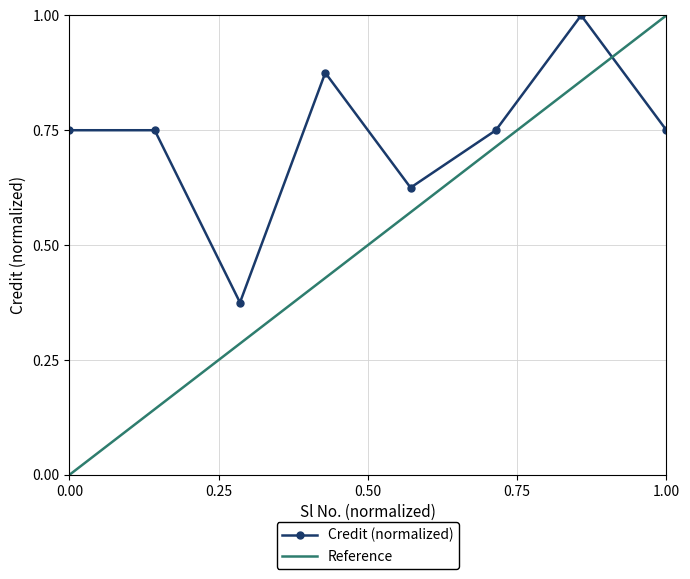

What is the highest value of the Credit (normalized) series?

1.0